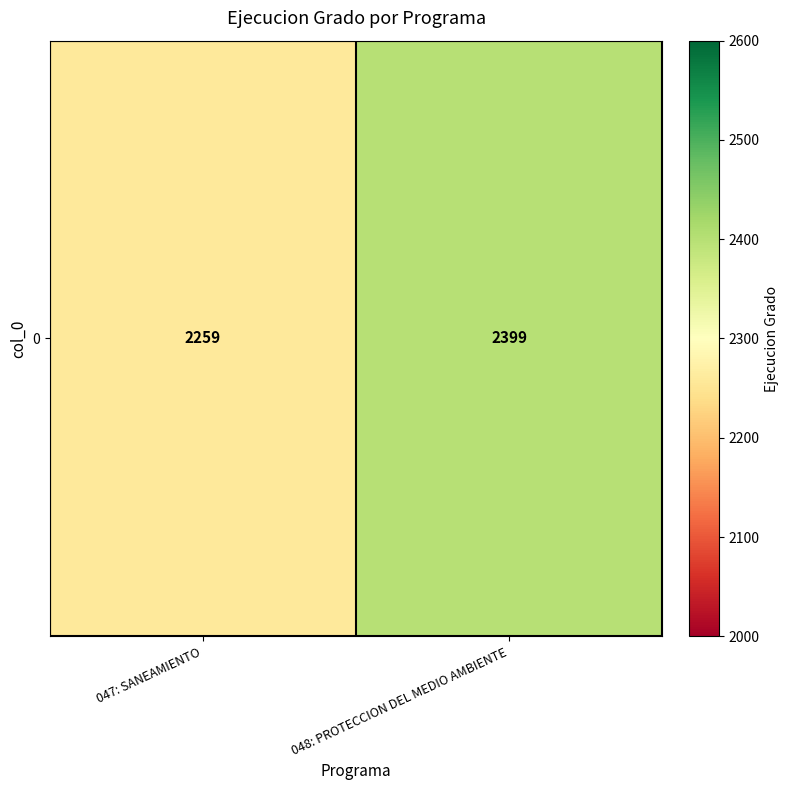

Where is the data nearest to the value 2329?

047: SANEAMIENTO